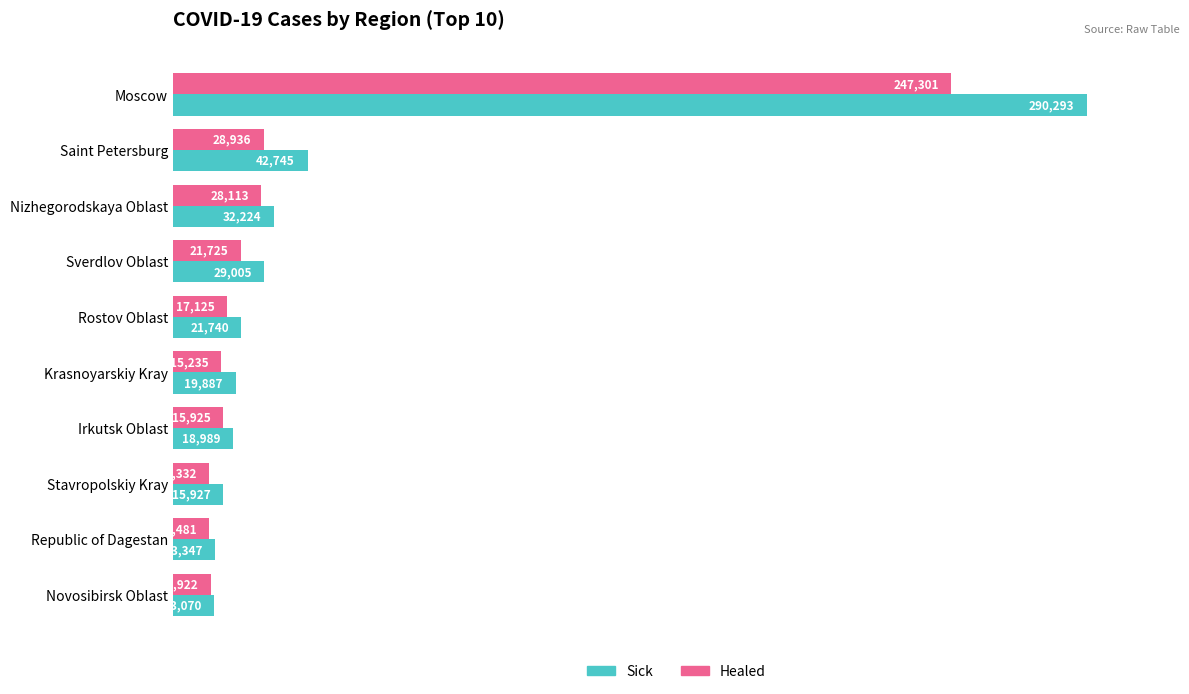

The Healed series shows 17125 at Rostov Oblast. True or false?

True